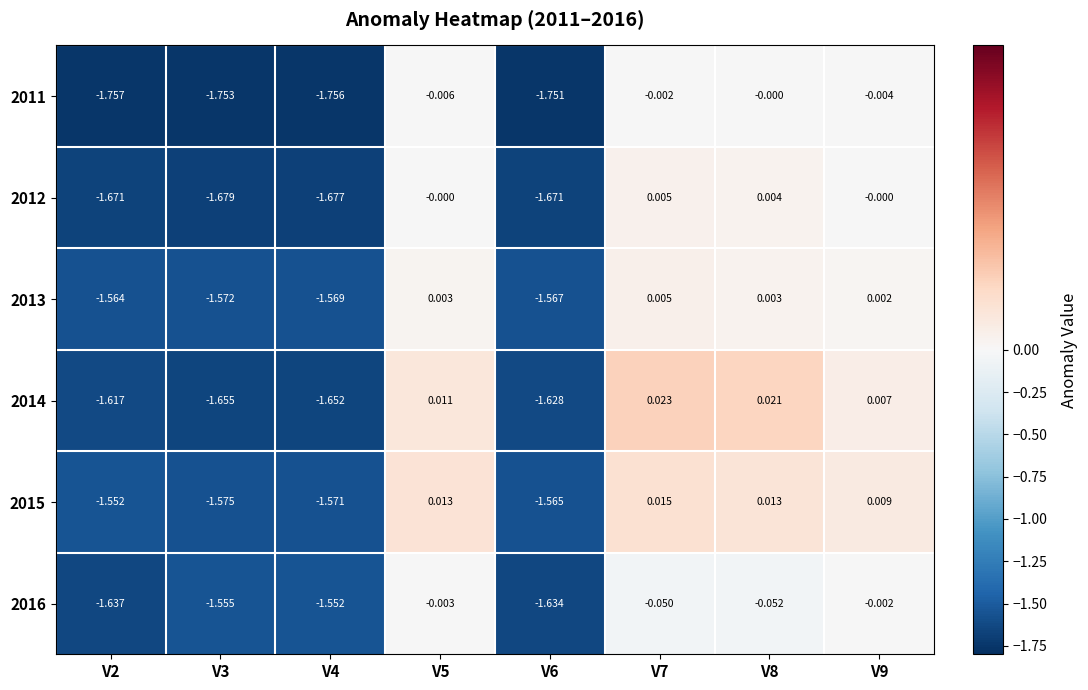

Is the value of 2015 at V4 greater than the value of 2013 at V6?

No